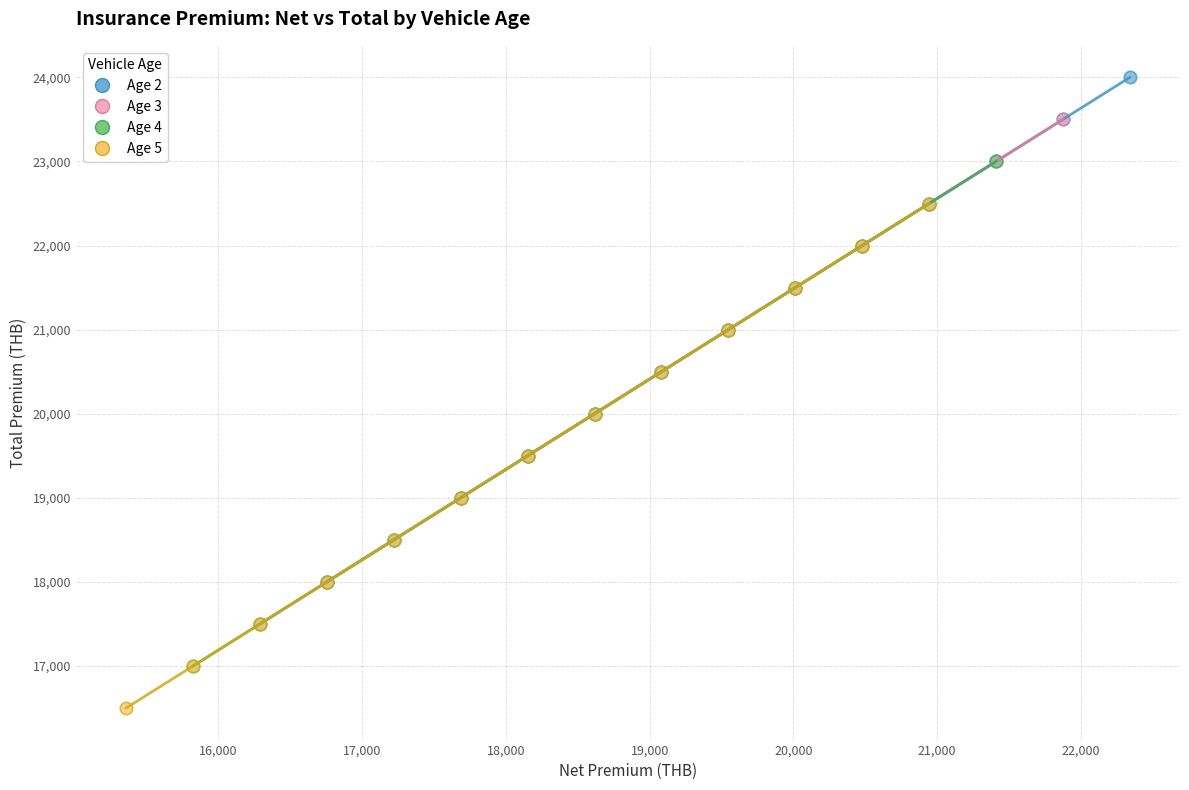

Which series reaches the maximum Y coordinate?

Age 2